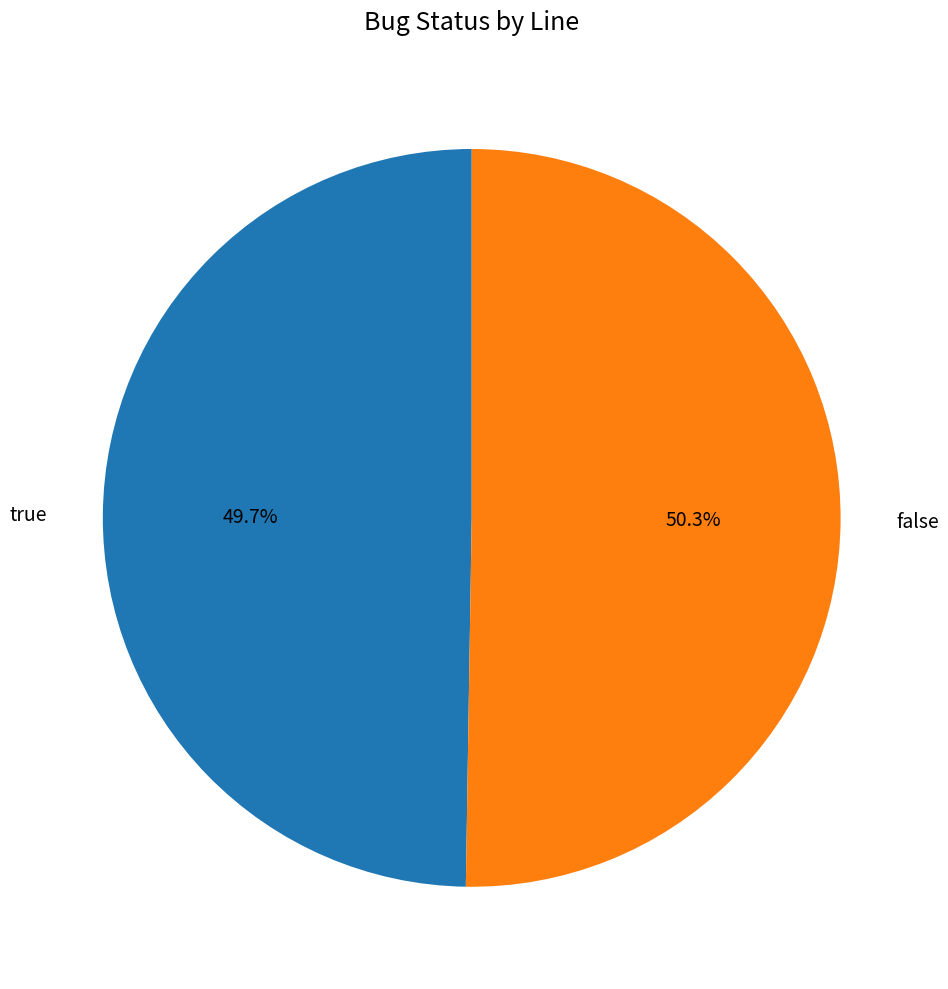

How much of the chart is everything except true?

50.3%